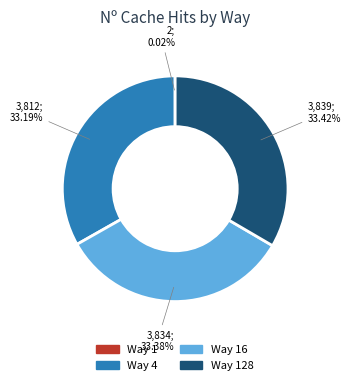

Is there any slice that represents more than half of the pie?

No